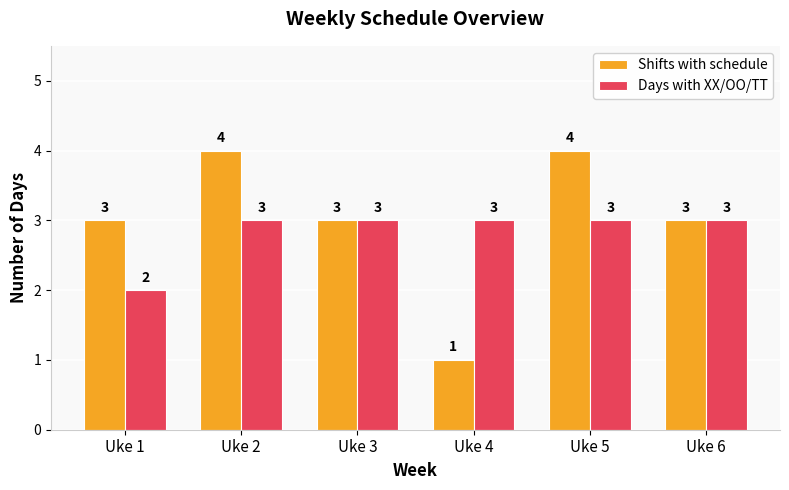

How many values in the Days with XX/OO/TT series are below 3?

1